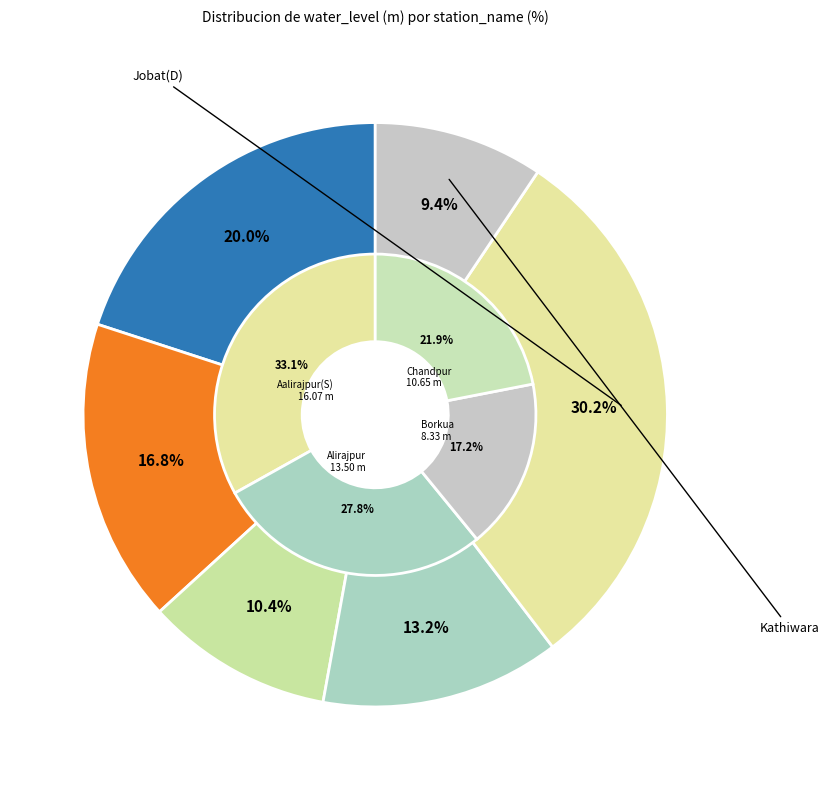

Rank the categories by value from lowest to highest.

Kathiwara, Borkua, Chandpur, Alirajpur, Aalirajpur(S), Jobat(D)